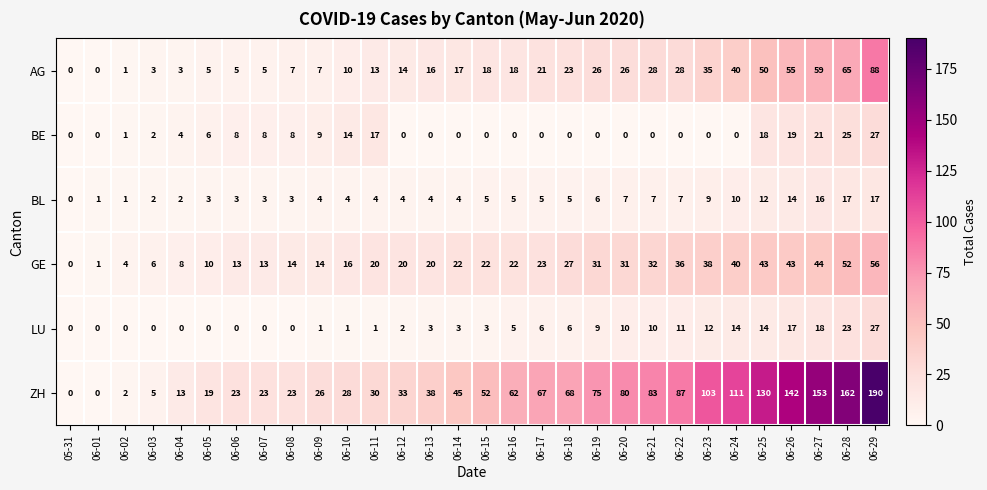

What is the difference between the second highest and minimum values in the AG series?

65